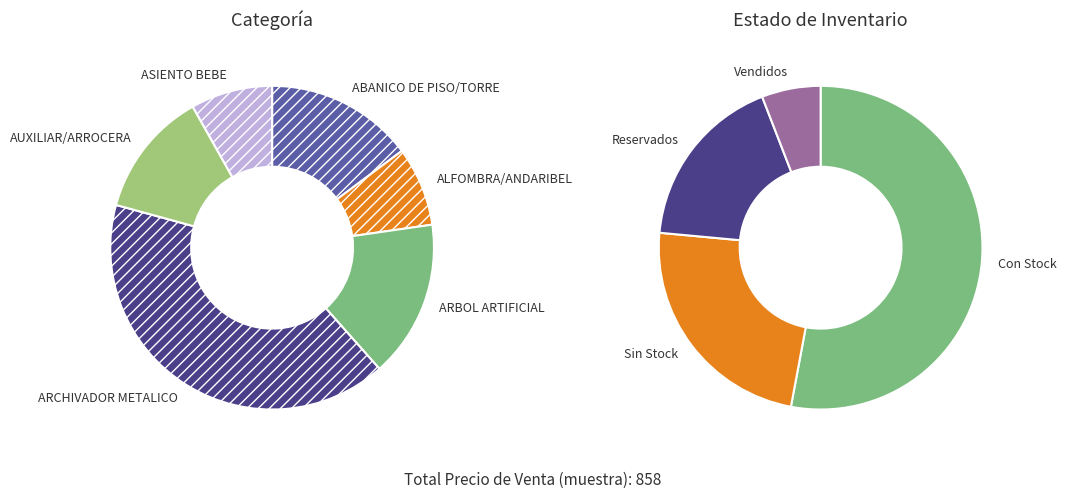

Count the number of slices in the pie.

6